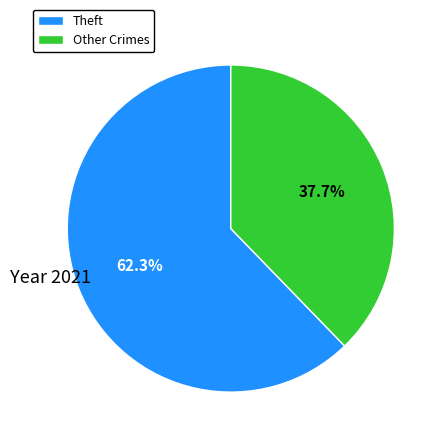

Does Other Crimes account for over 50% of the chart?

No